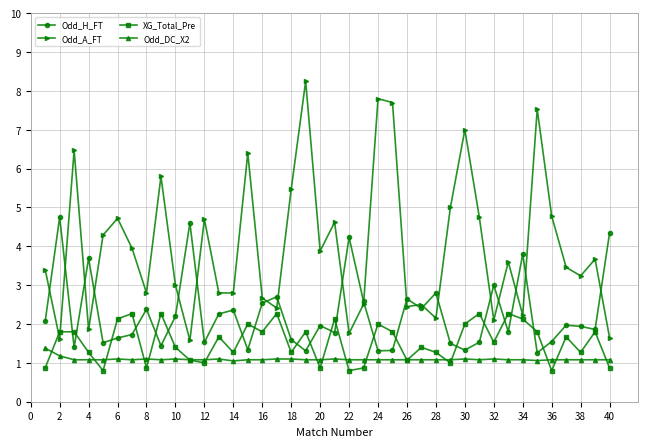

What are all the series names shown in the legend?

Odd_H_FT, Odd_A_FT, XG_Total_Pre, Odd_DC_X2